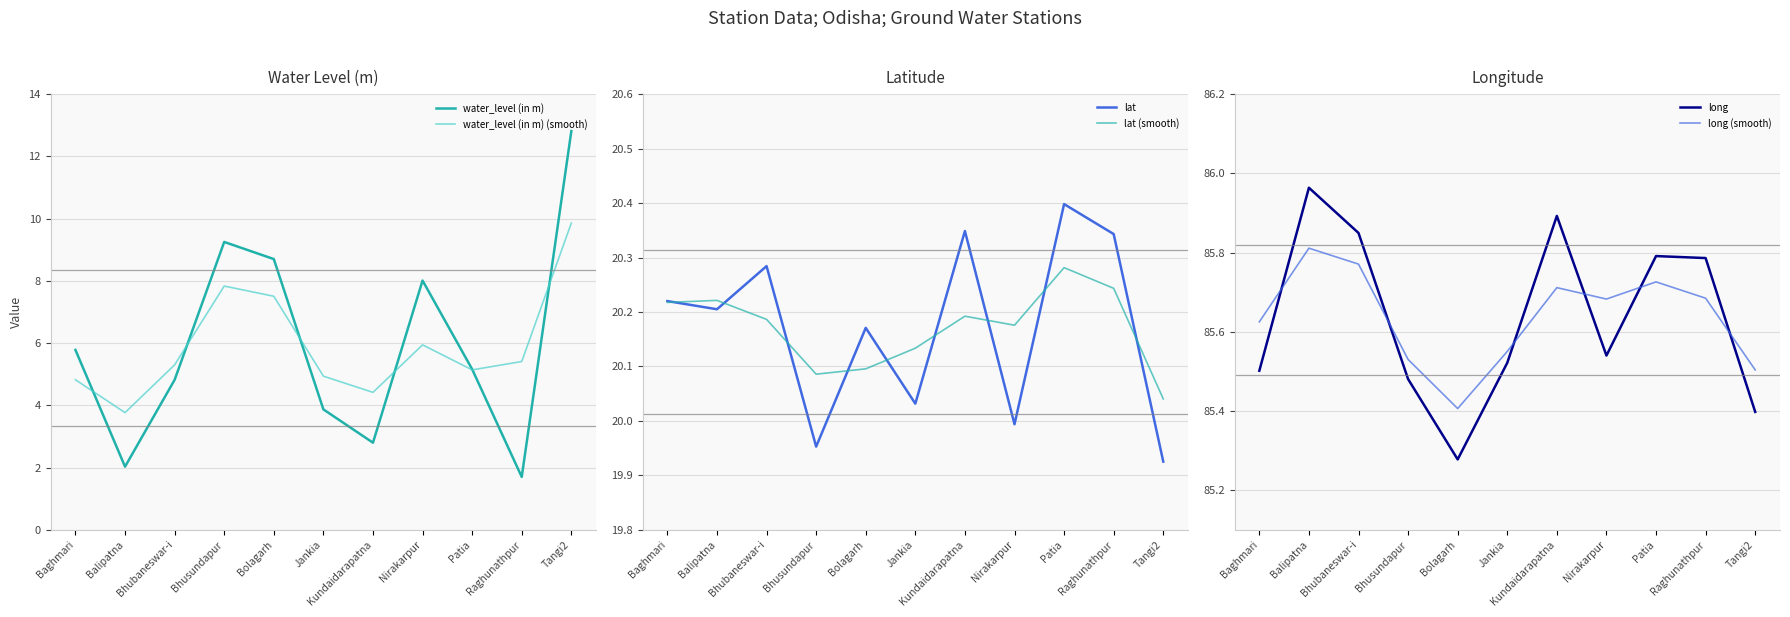

Rank the categories by lat value from lowest to highest.

Tangi2, Bhusundapur, Nirakarpur, Jankia, Bolagarh, Balipatna, Baghmari, Bhubaneswar-i, Raghunathpur, Kundaidarapatna, Patia